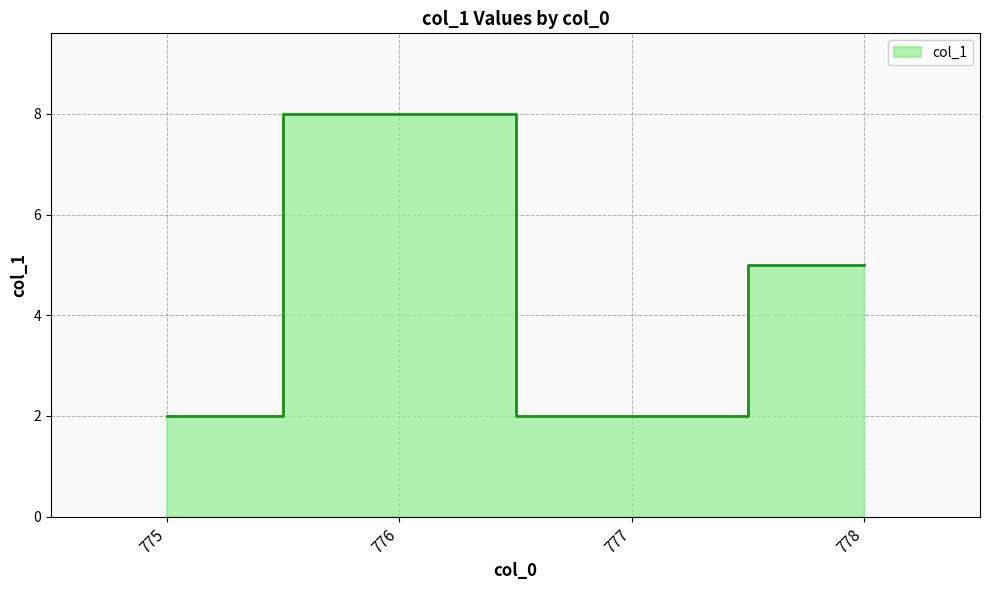

Count the number of data series in this chart.

1